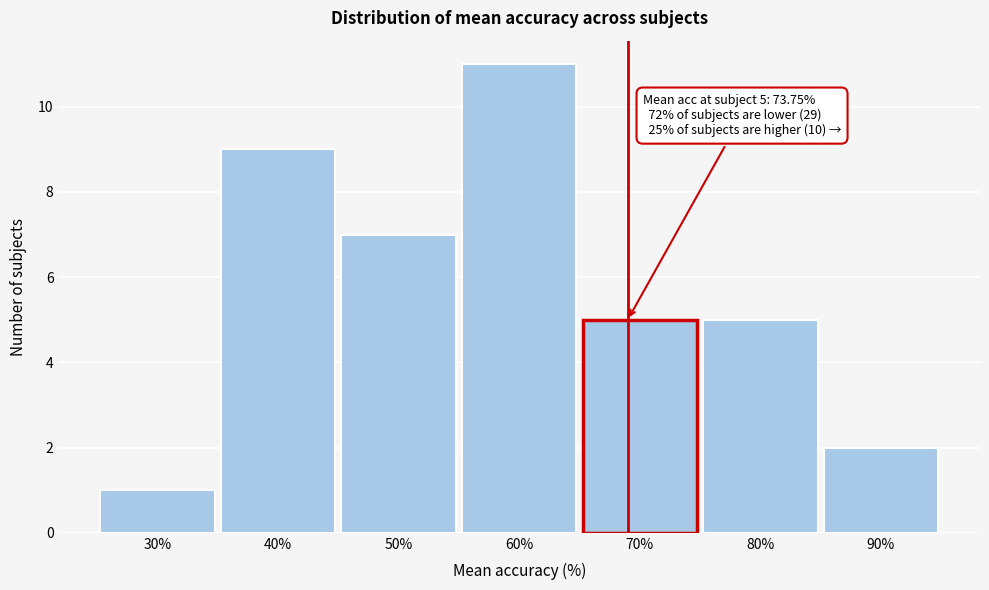

Reading right to left, what are all the values shown in this chart?

2	5	5	11	7	9	1